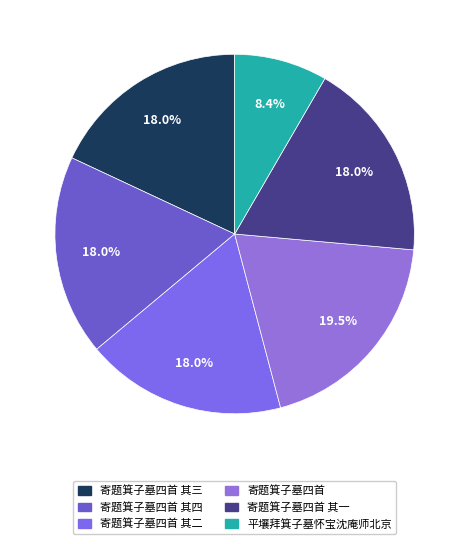

True or false: 平壤拜箕子墓怀宝沈庵师北京 accounts for 8% of the total.

True